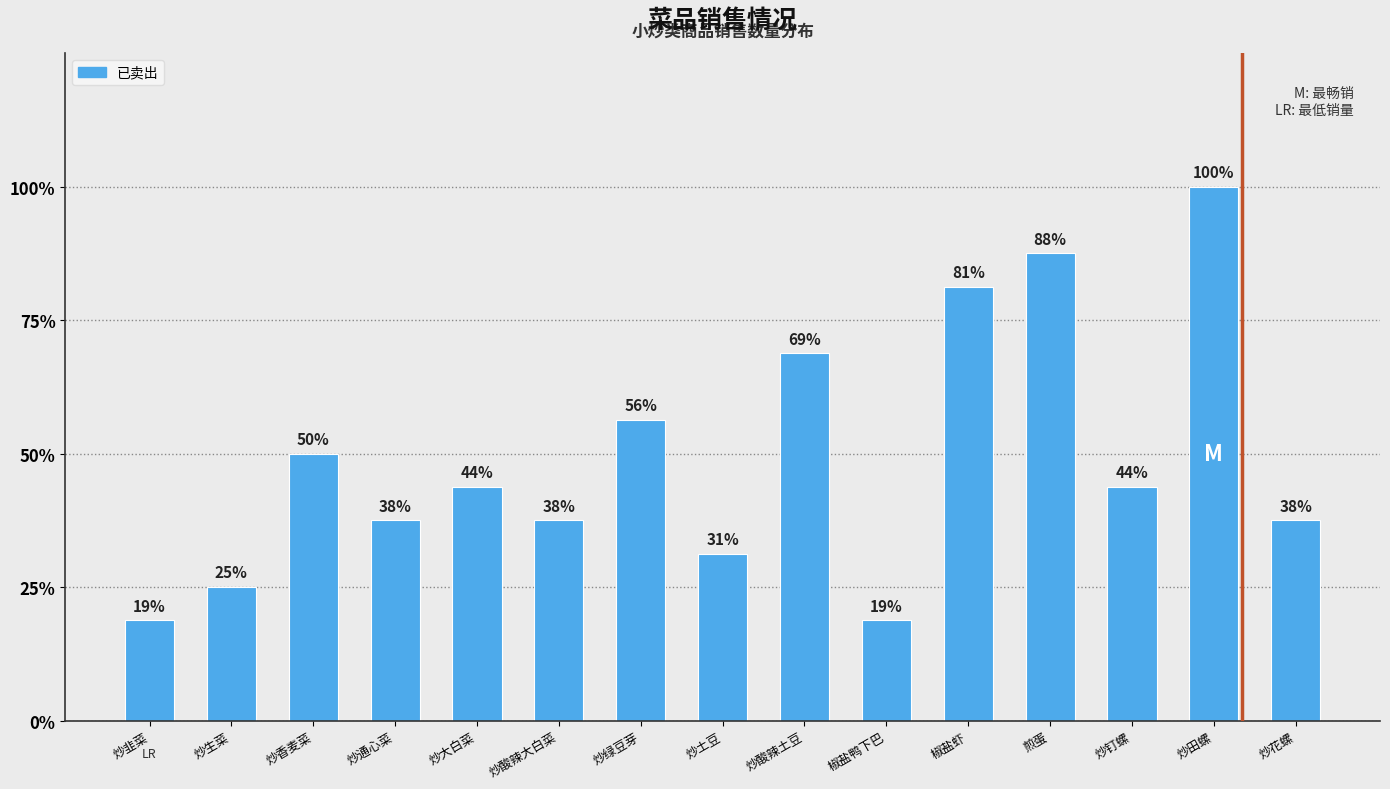

List the labels in order of value, largest first.

炒田螺, 煎蛋, 椒盐虾, 炒酸辣土豆, 炒绿豆芽, 炒香麦菜, 炒大白菜, 炒钉螺, 炒通心菜, 炒酸辣大白菜, 炒花螺, 炒土豆, 炒生菜, 炒韭菜, 椒盐鸭下巴